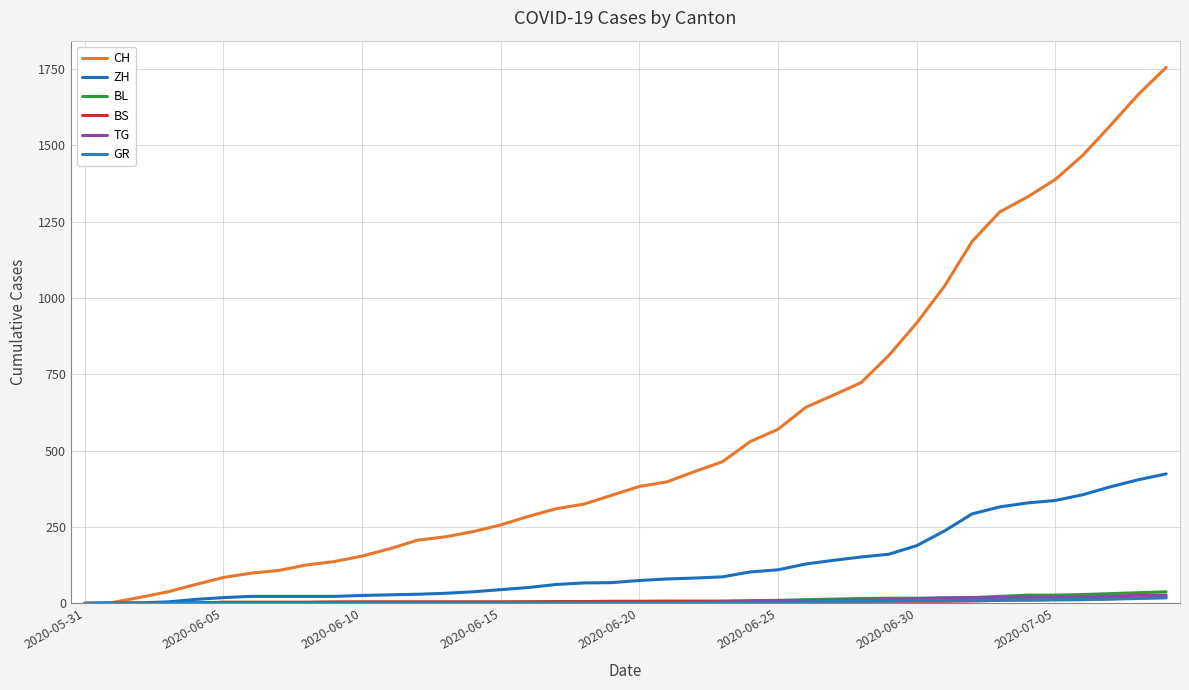

How many lines are shown in the chart?

6